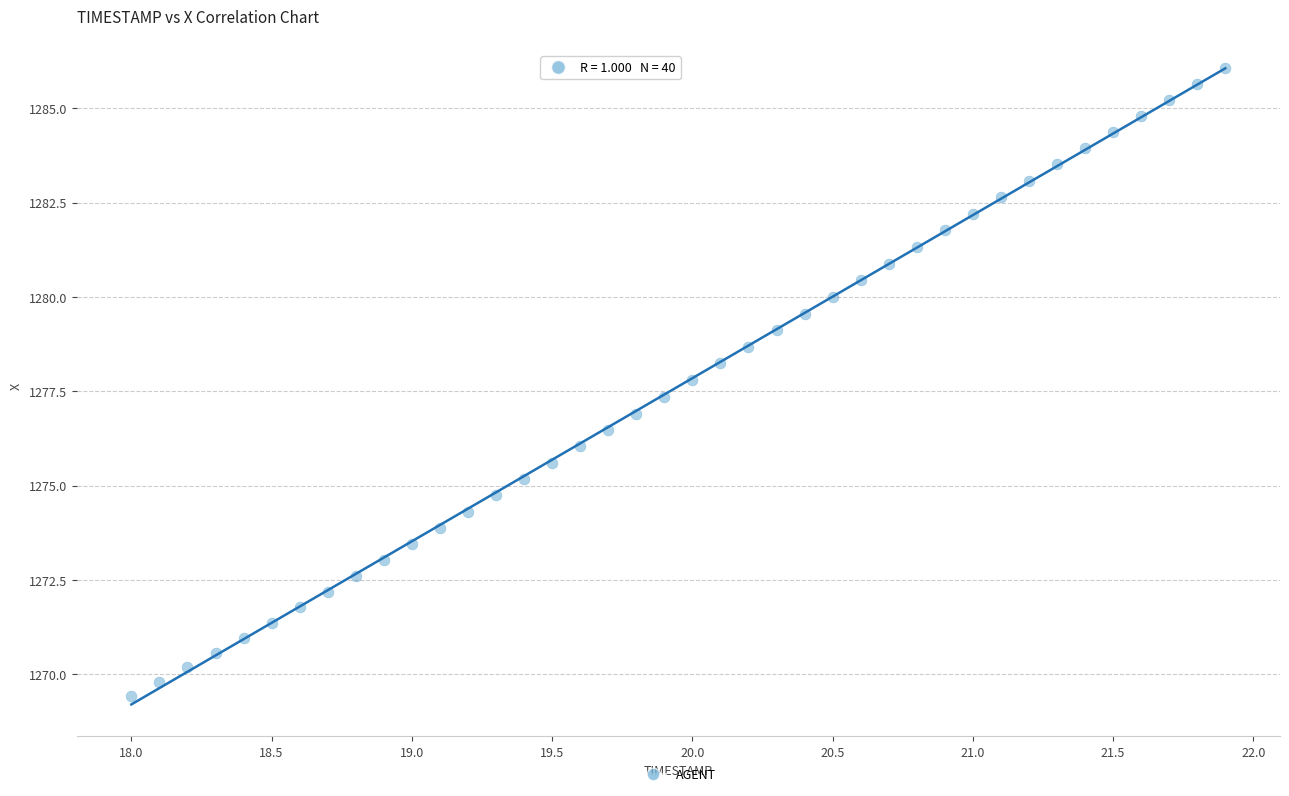

What is the range of Y values (max minus min)?

16.7